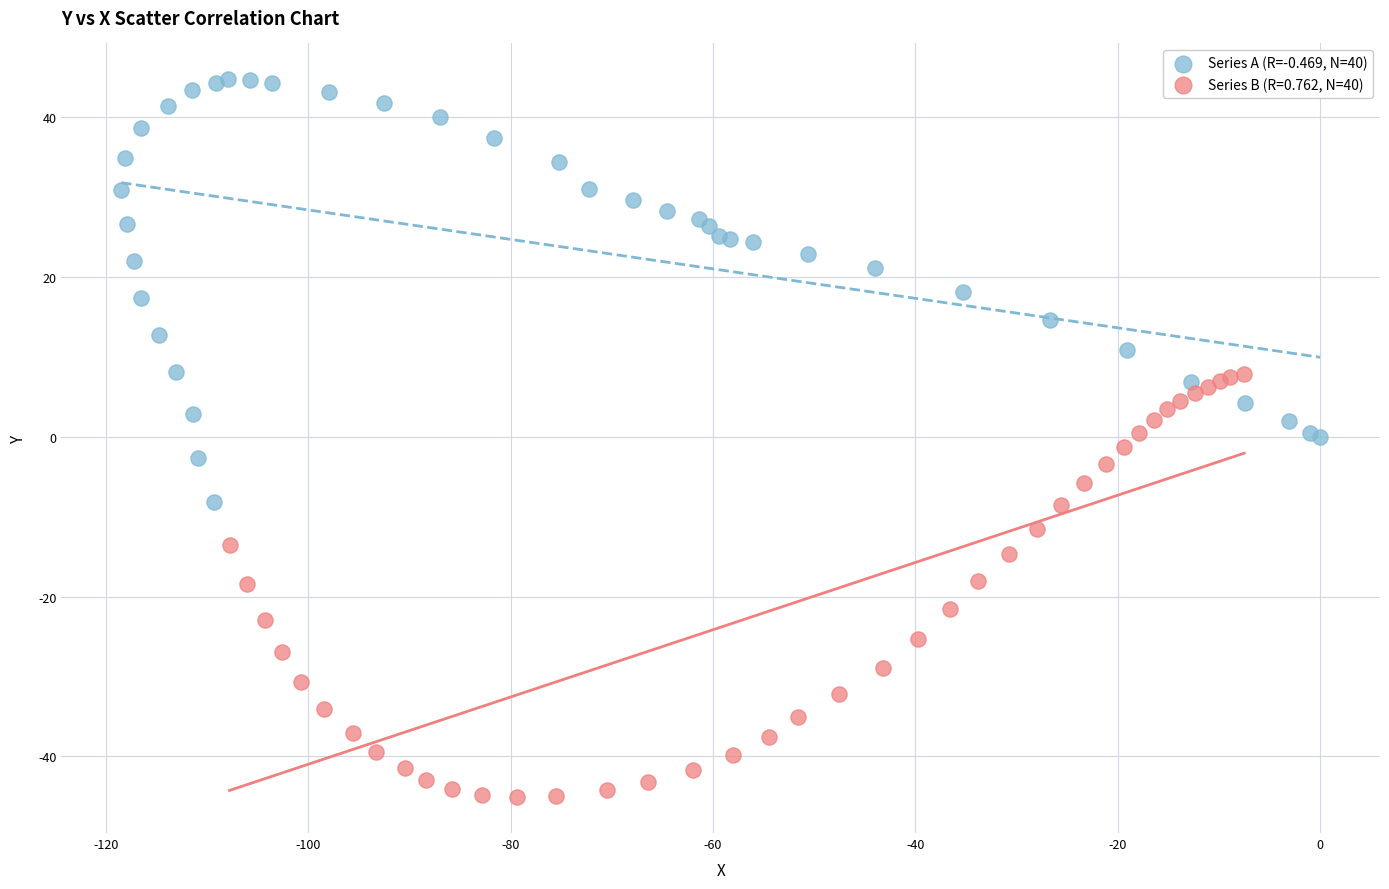

Which series contains the lowest Y value?

Series B (R=0.762, N=40)